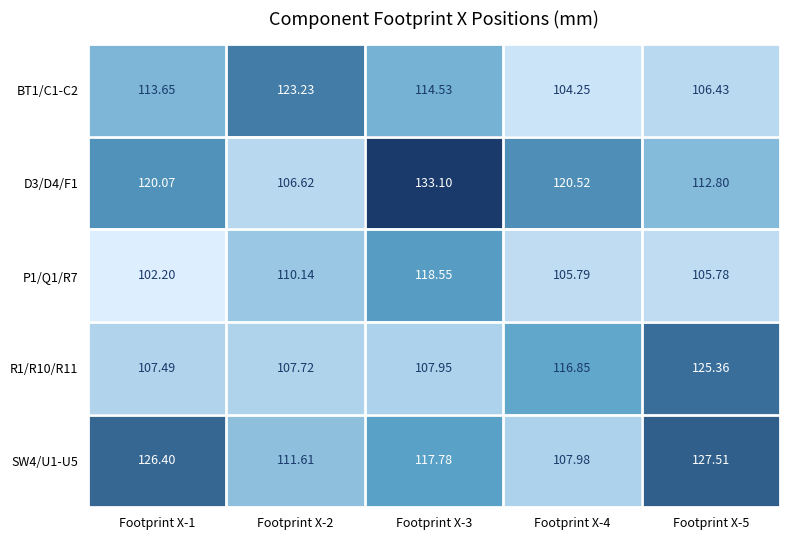

Is the value of D3/D4/F1 at Footprint X-5 greater than the value of SW4/U1-U5 at Footprint X-2?

Yes